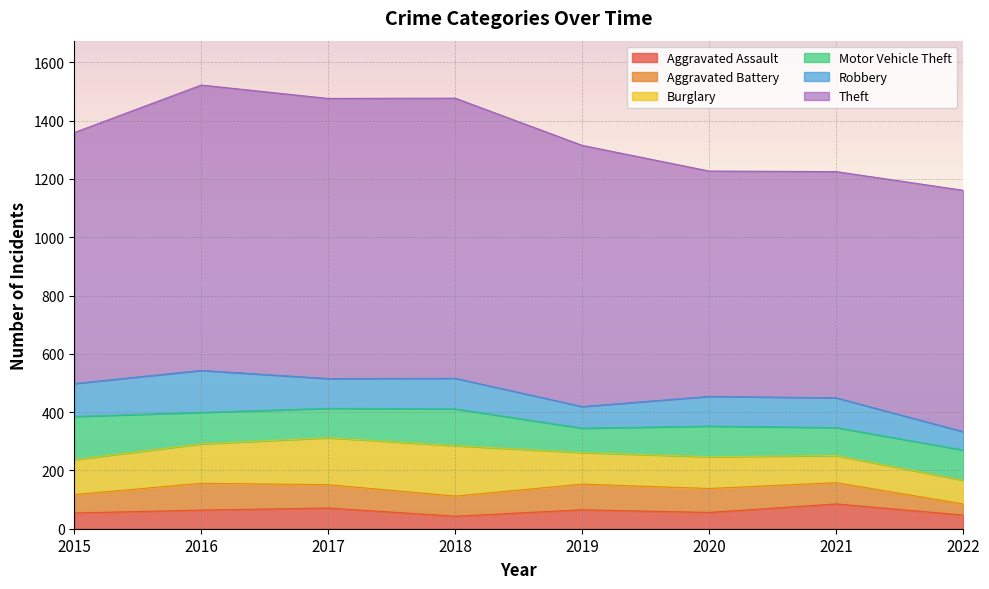

Reading right to left, list all the values displayed in this chart.

Aggravated Assault: 47	85	56	65	43	71	64	54
Aggravated Battery: 38	73	82	88	69	80	92	63
Burglary: 81	93	109	108	173	161	135	120
Motor Vehicle Theft: 104	96	105	84	126	101	108	148
Robbery: 63	102	102	74	105	102	144	113
Theft: 828	776	773	896	961	961	979	861